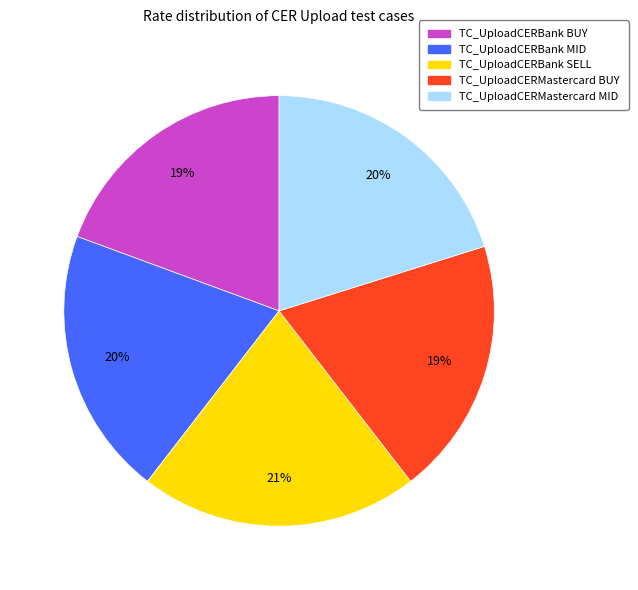

How many segments does this pie chart have?

5